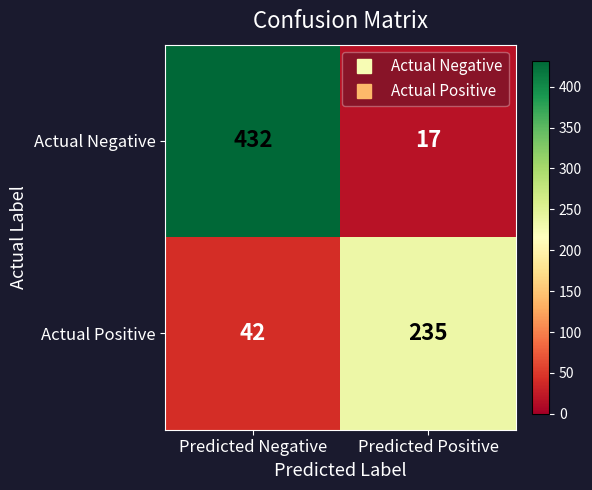

What is the total value across all series at Predicted Positive?

252